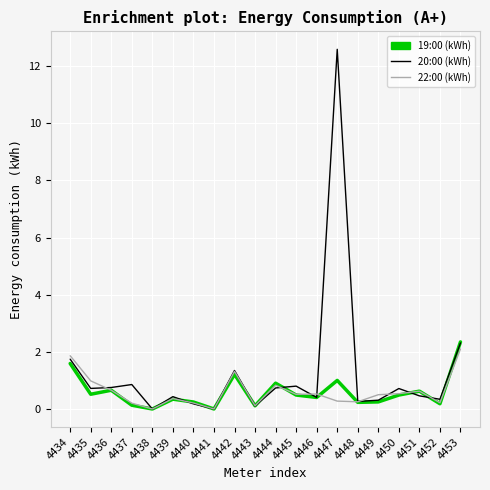

The value of 22:00 (kWh) at 4434 is 2.5. True or false?

False